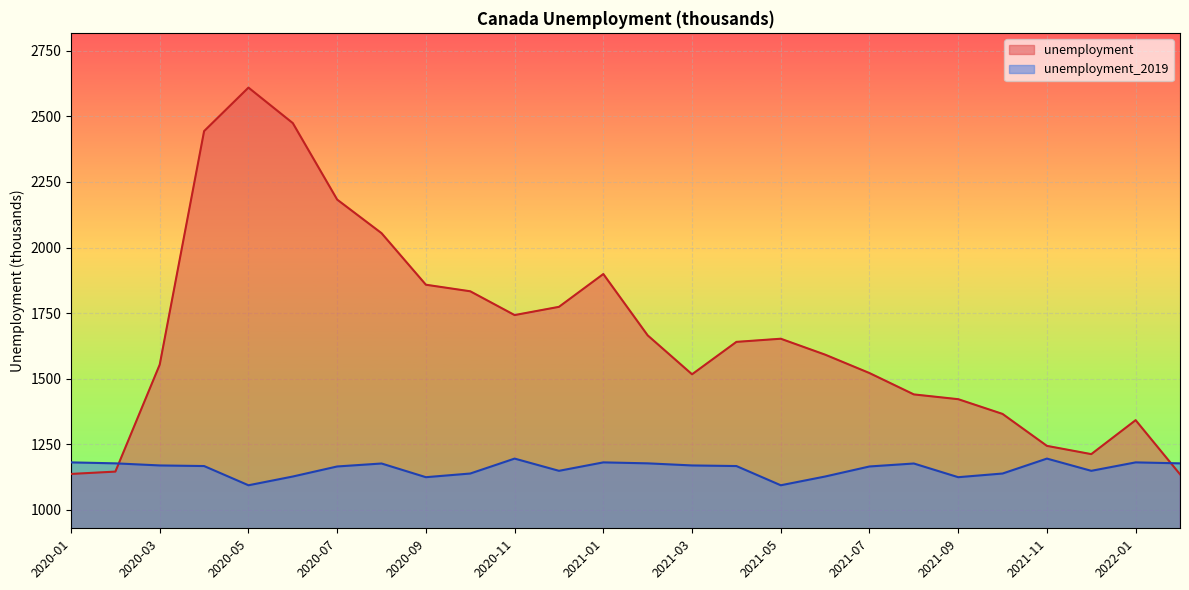

At which category does unemployment_2019 reach its first local peak?

2020-08